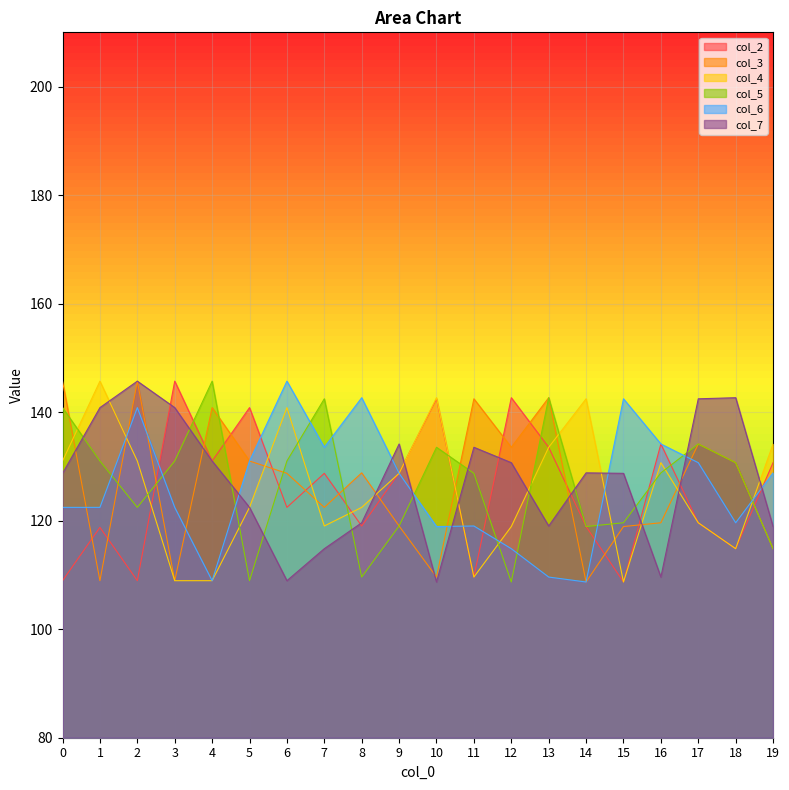

The value of col_3 at 11 is 142.5. True or false?

True